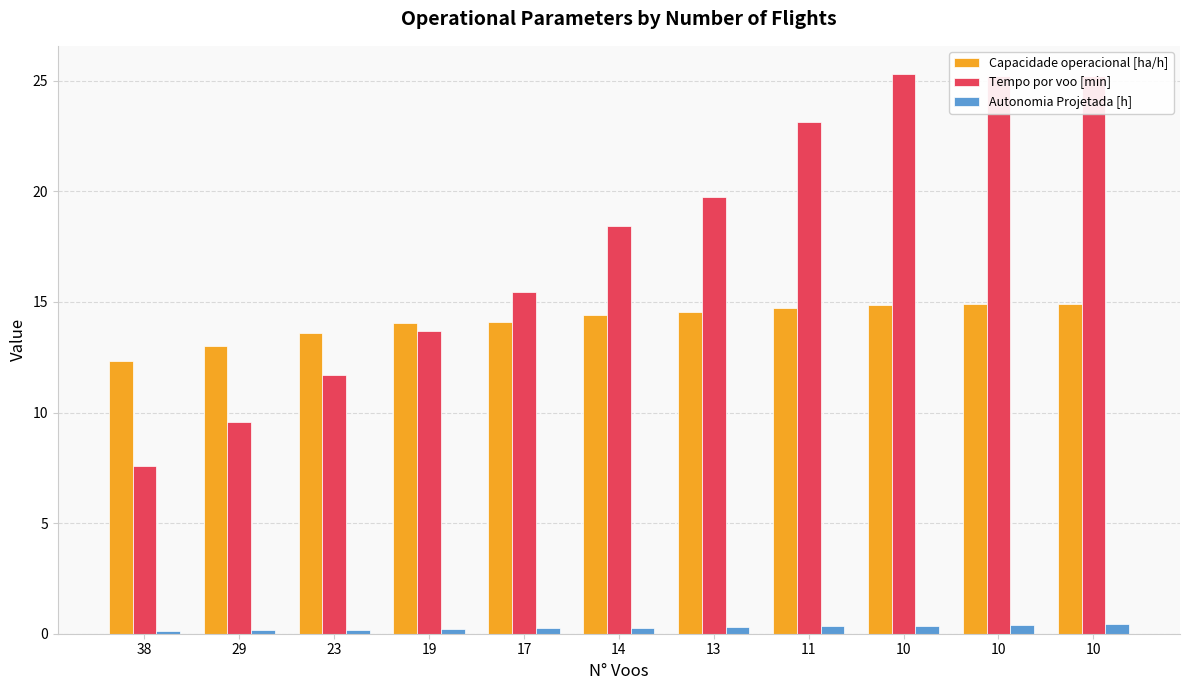

True or false: Tempo por voo [min] has a value of 17.9 at 19.

False